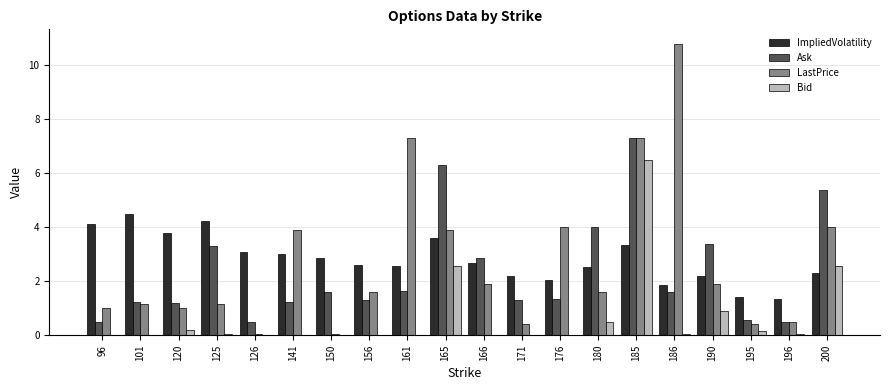

Which series has the largest total across all categories?

ImpliedVolatility